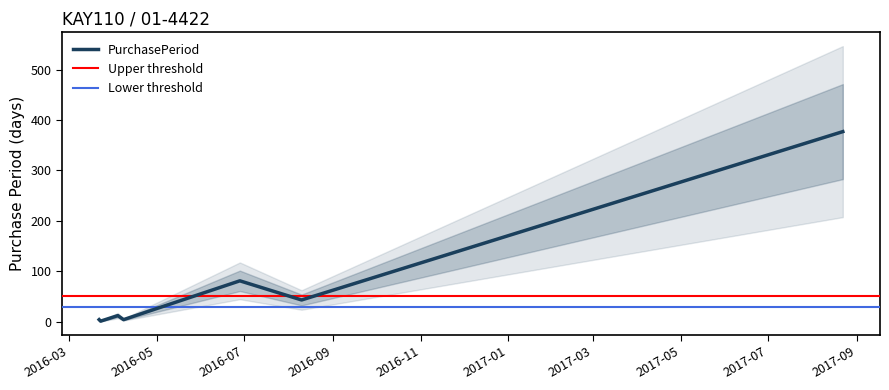

Read the value at 2016-08-10.

43